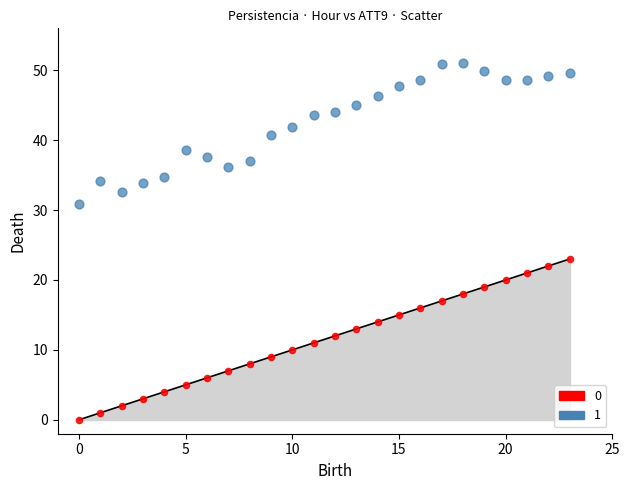

Across all data points, what is the range of Y values (max minus min)?

51.0